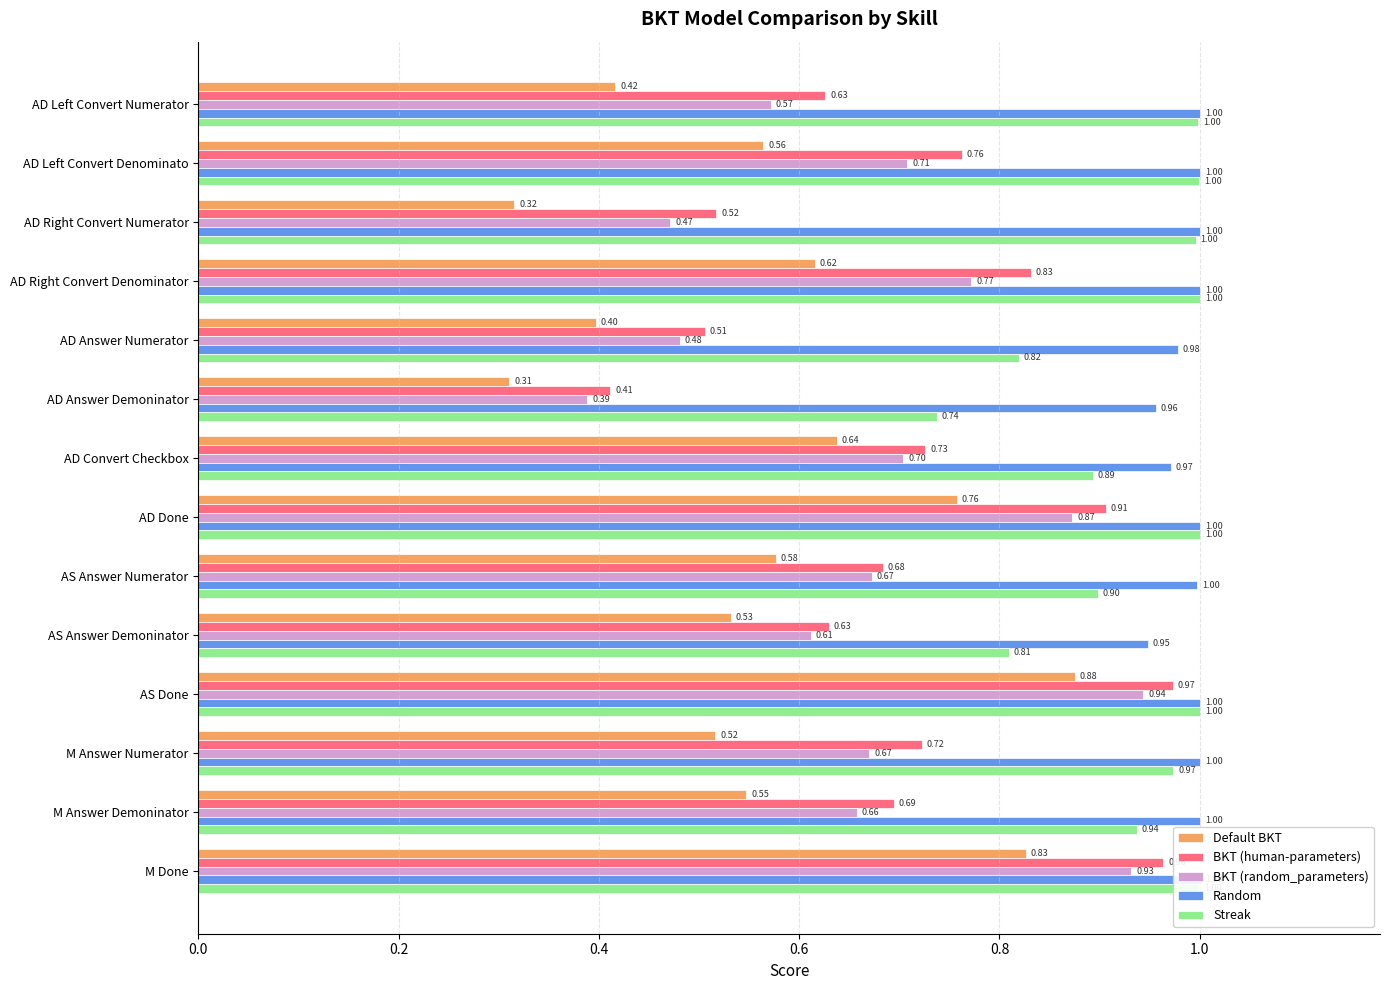

The value of BKT (random_parameters) at AD Right Convert Numerator is 0.3. True or false?

False